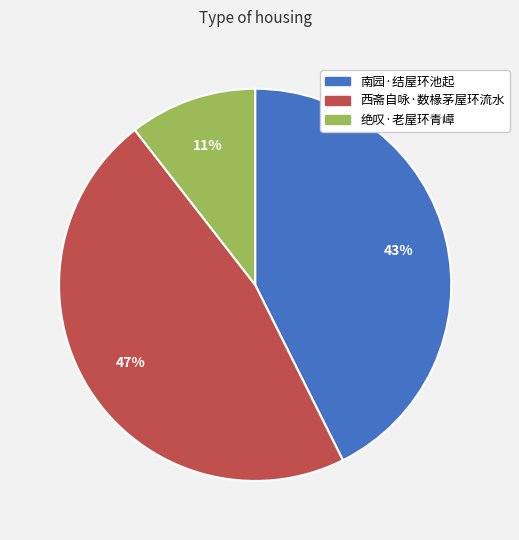

To the nearest percent, what is the average slice percentage?

33%